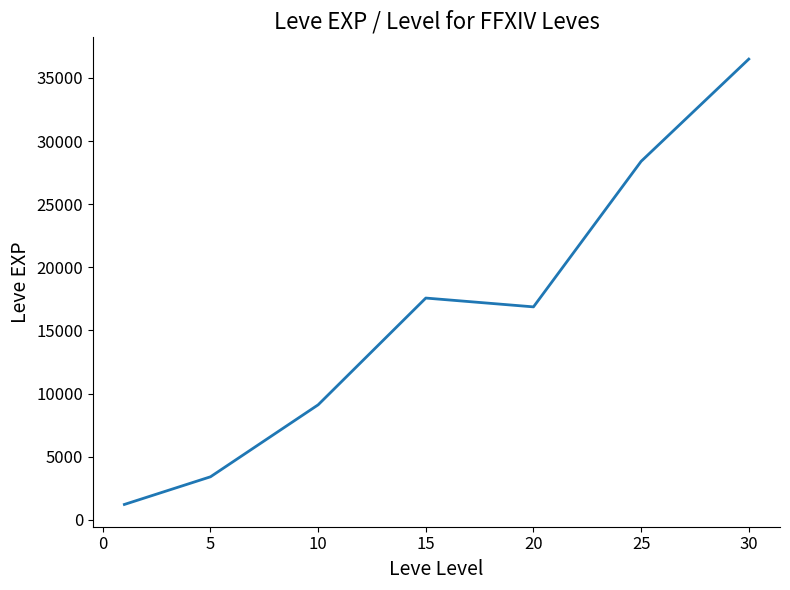

How many interior local peaks (higher than both neighbors) does the data have?

1